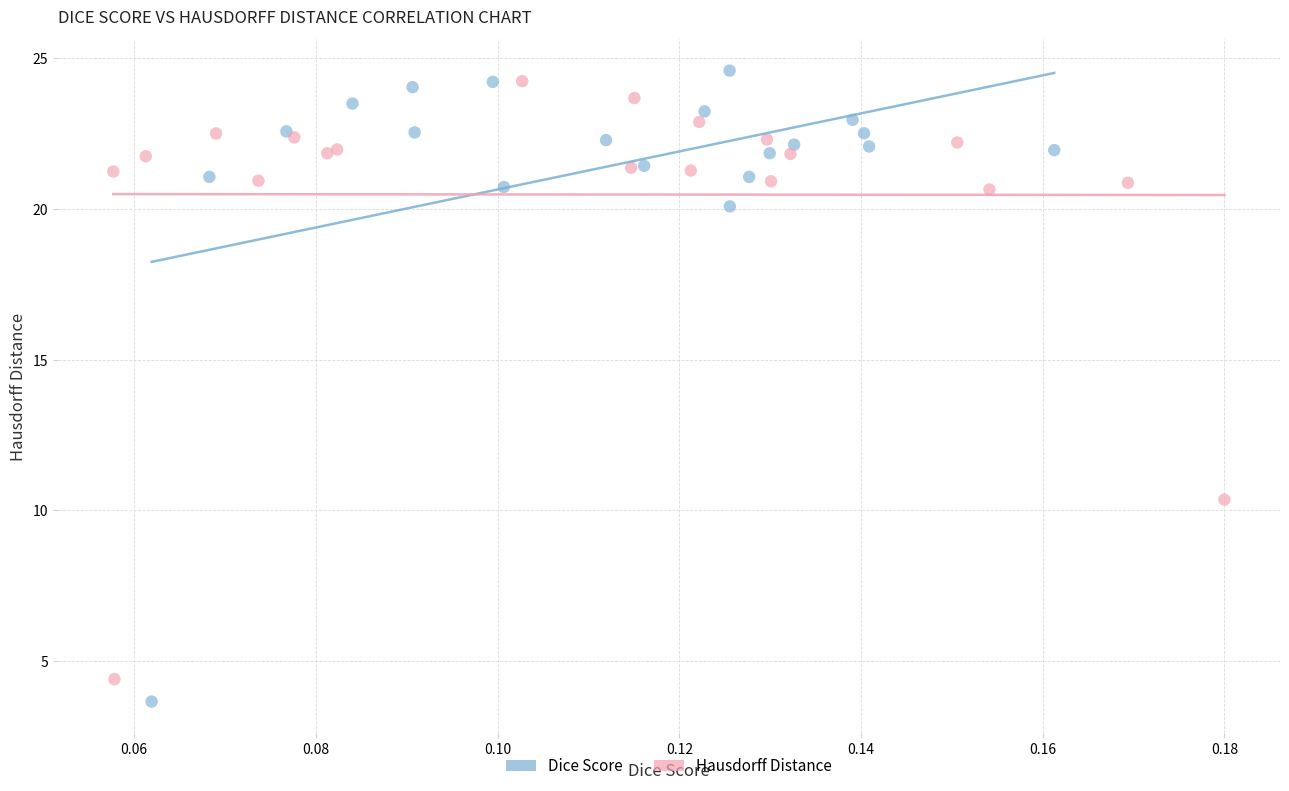

Which series has the widest spread of Y values?

Dice Score